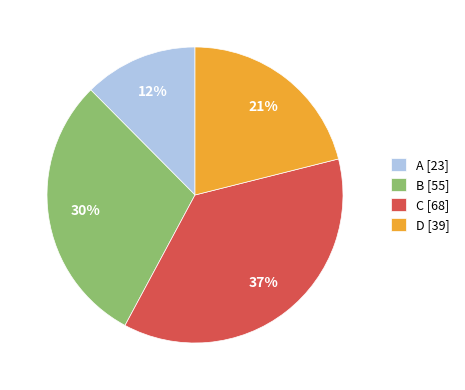

Do A [23] and B [55] together represent more than half of the pie?

No